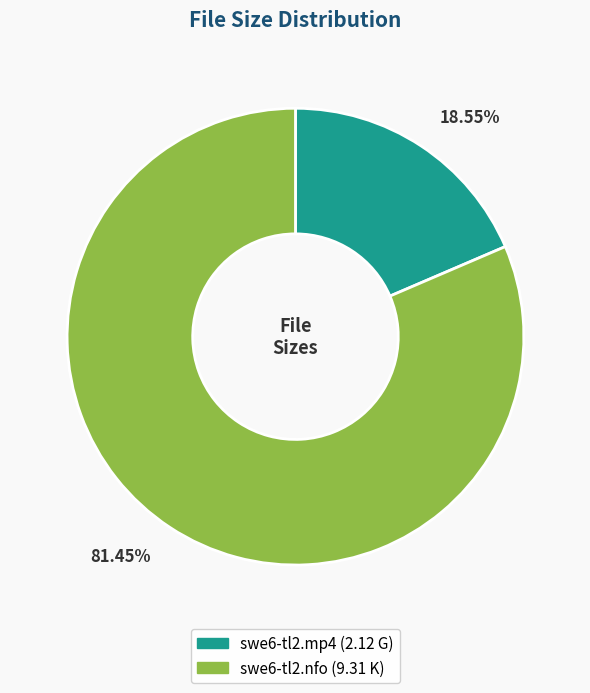

To the nearest percent, what is the combined percentage of swe6-tl2.nfo and swe6-tl2.mp4?

100%